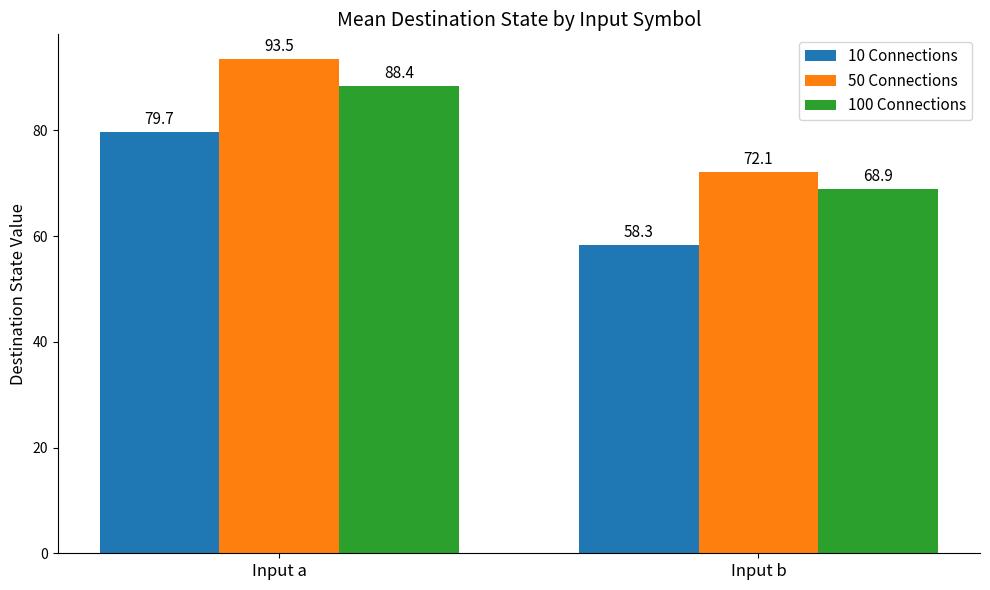

Which category has the highest value across all series?

Input a